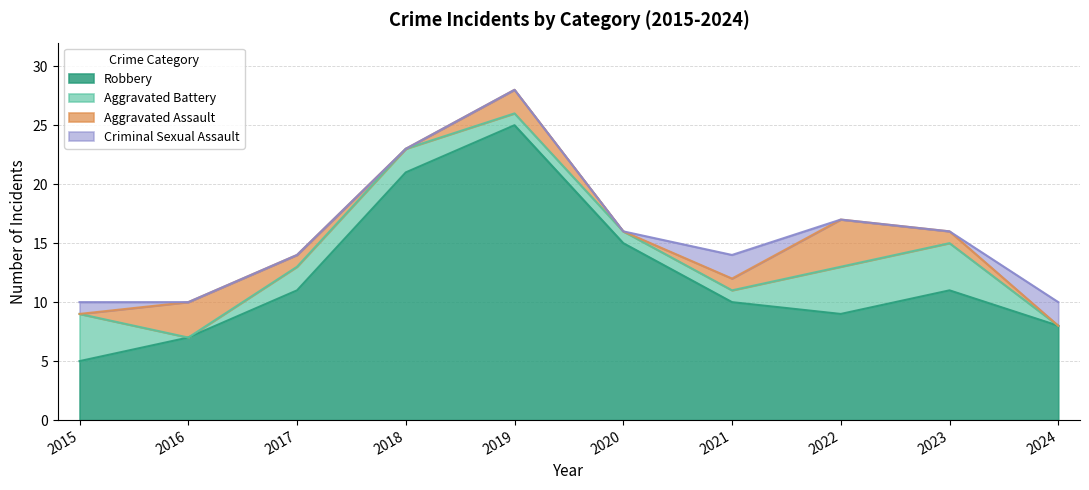

True or false: Aggravated Battery has a value of 2 at 2019.

False